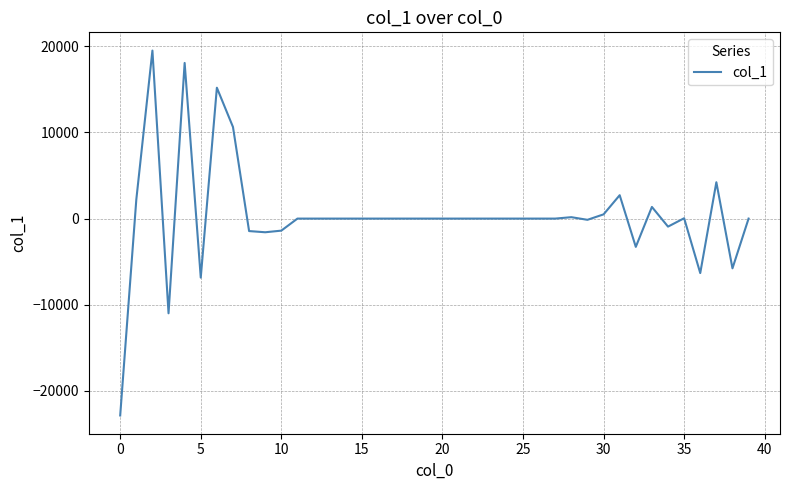

What is the greatest value displayed?

19502.7